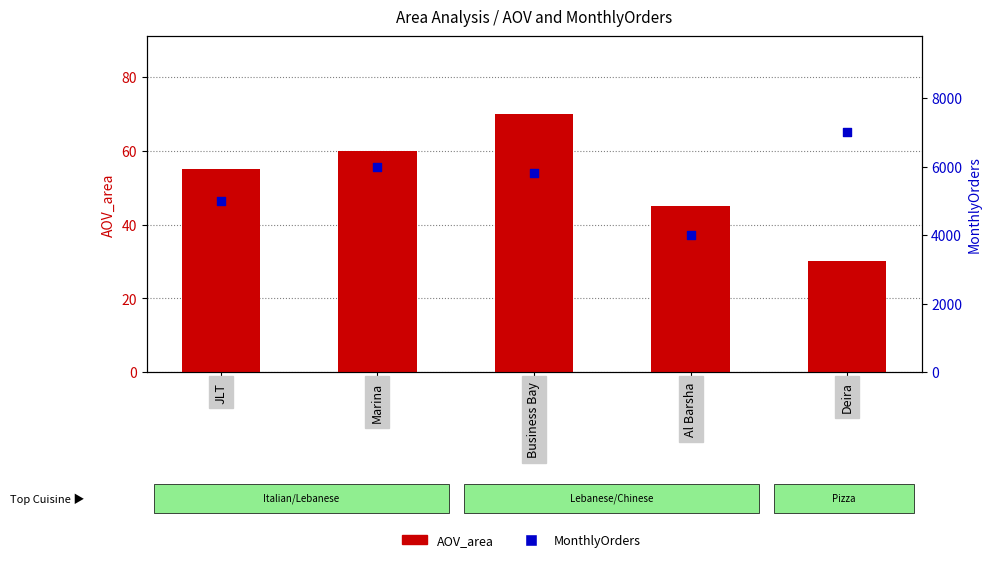

What is the total value across all series at Al Barsha?

4045